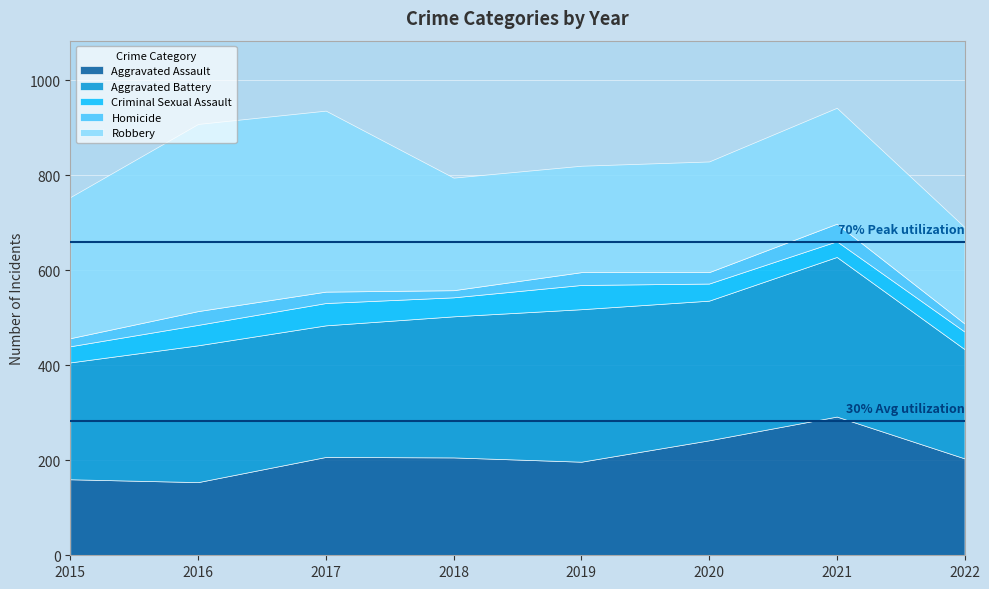

At which category is the sum across all series the highest?

2021